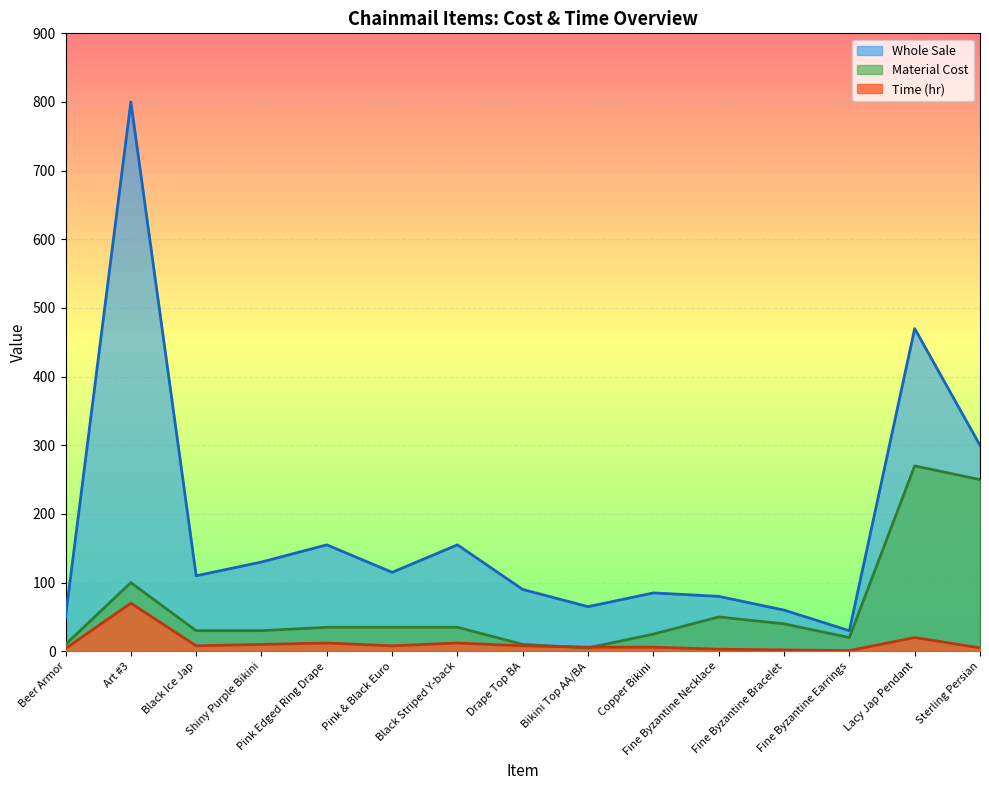

Which series has the widest spread of values?

Whole Sale